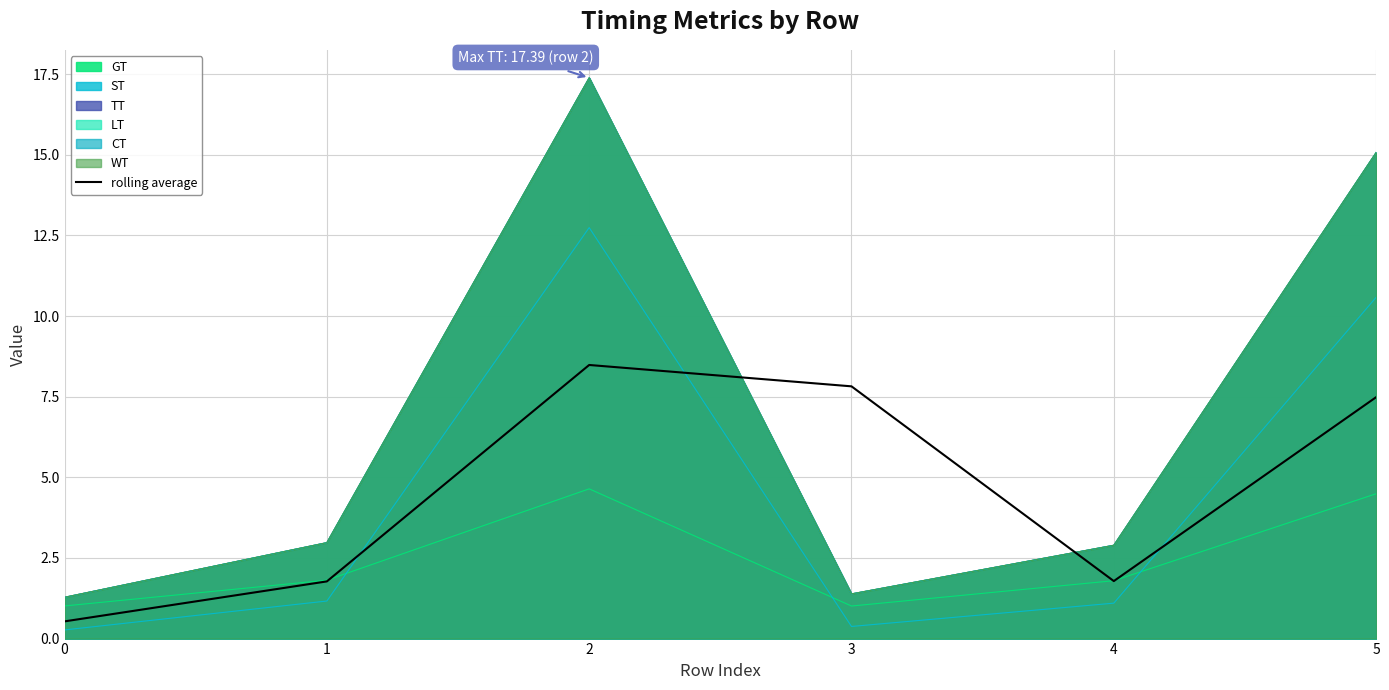

Is it true that the value at 0 is 0.5?

True